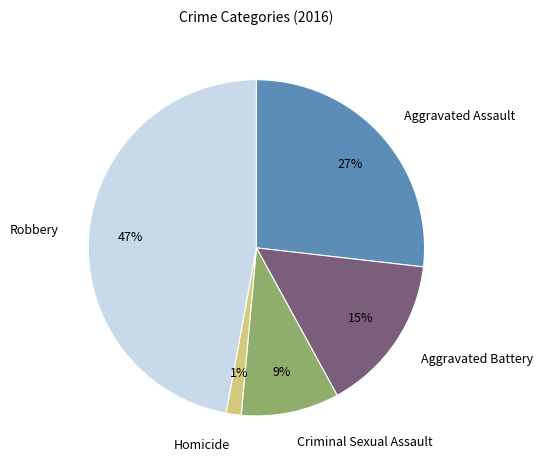

The Aggravated Assault slice represents 27% of the pie. True or false?

True